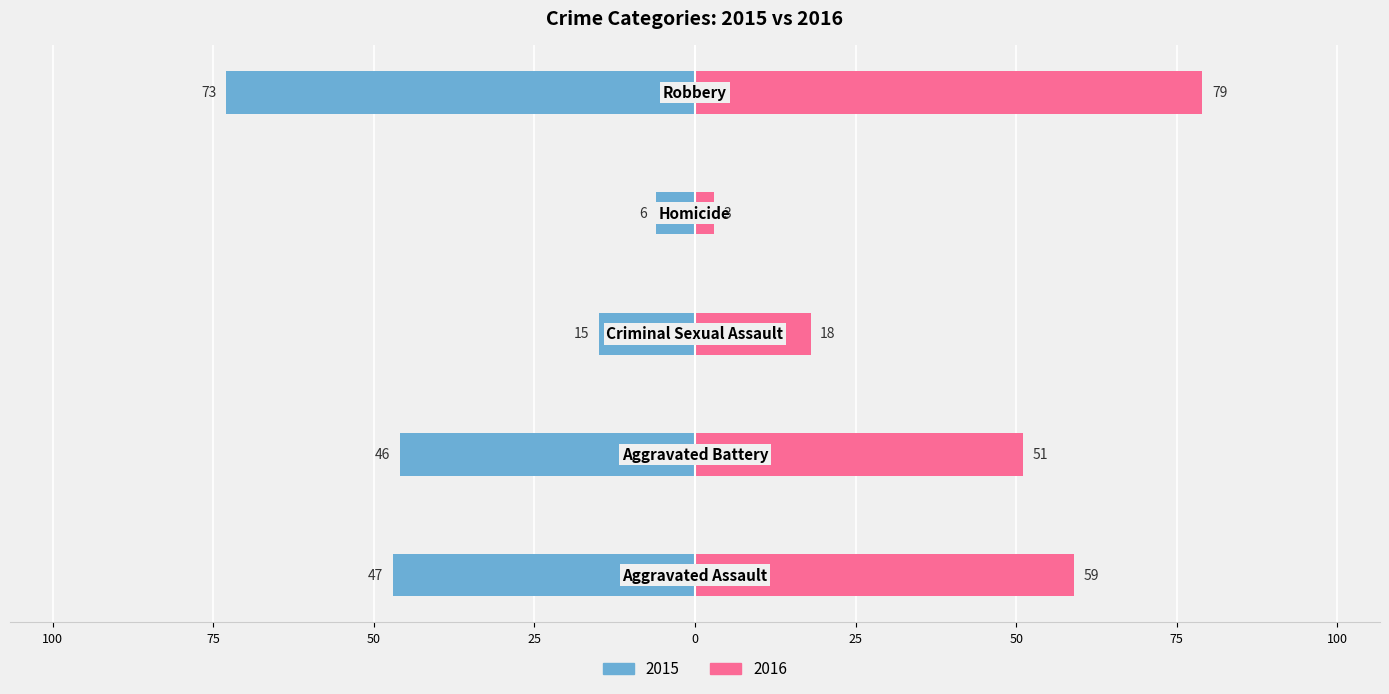

Where is 2015 nearest to the value -39?

Aggravated Battery